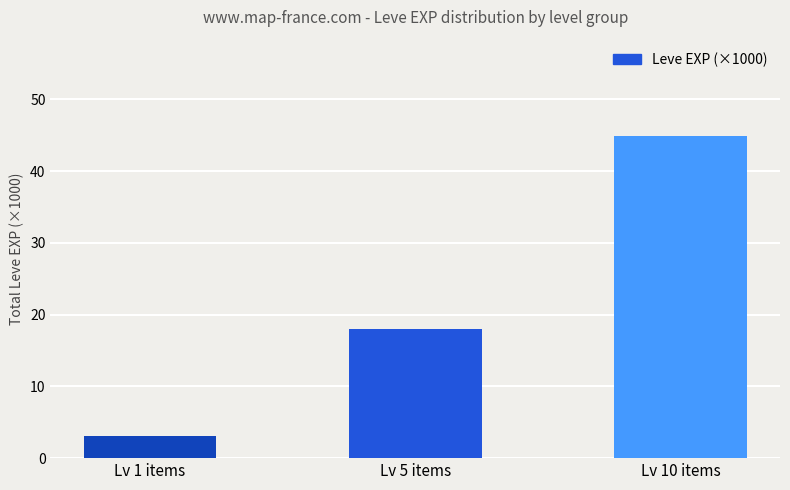

Where is the data nearest to the value 23?

Lv 5 items